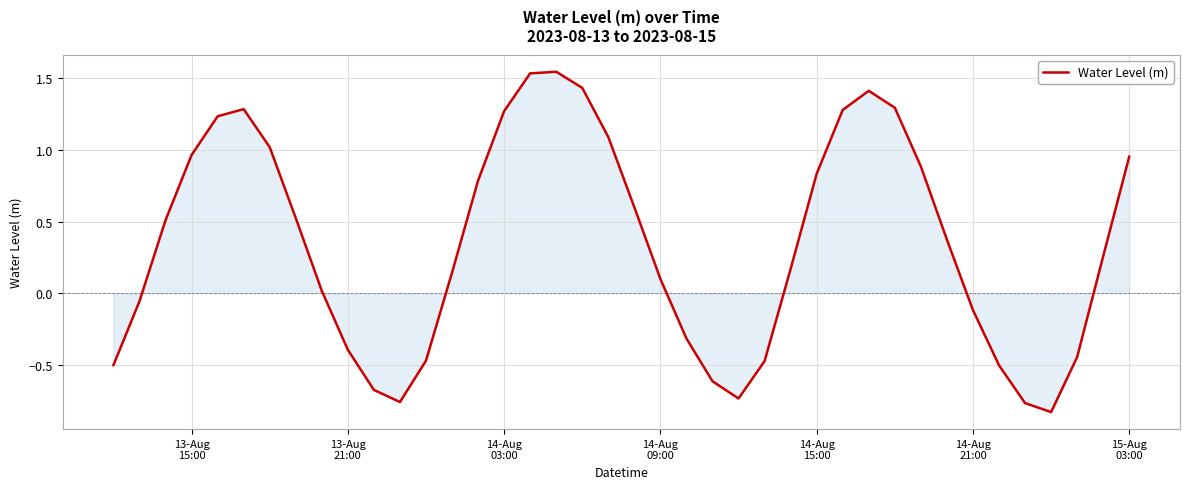

How many positive values are there?

25